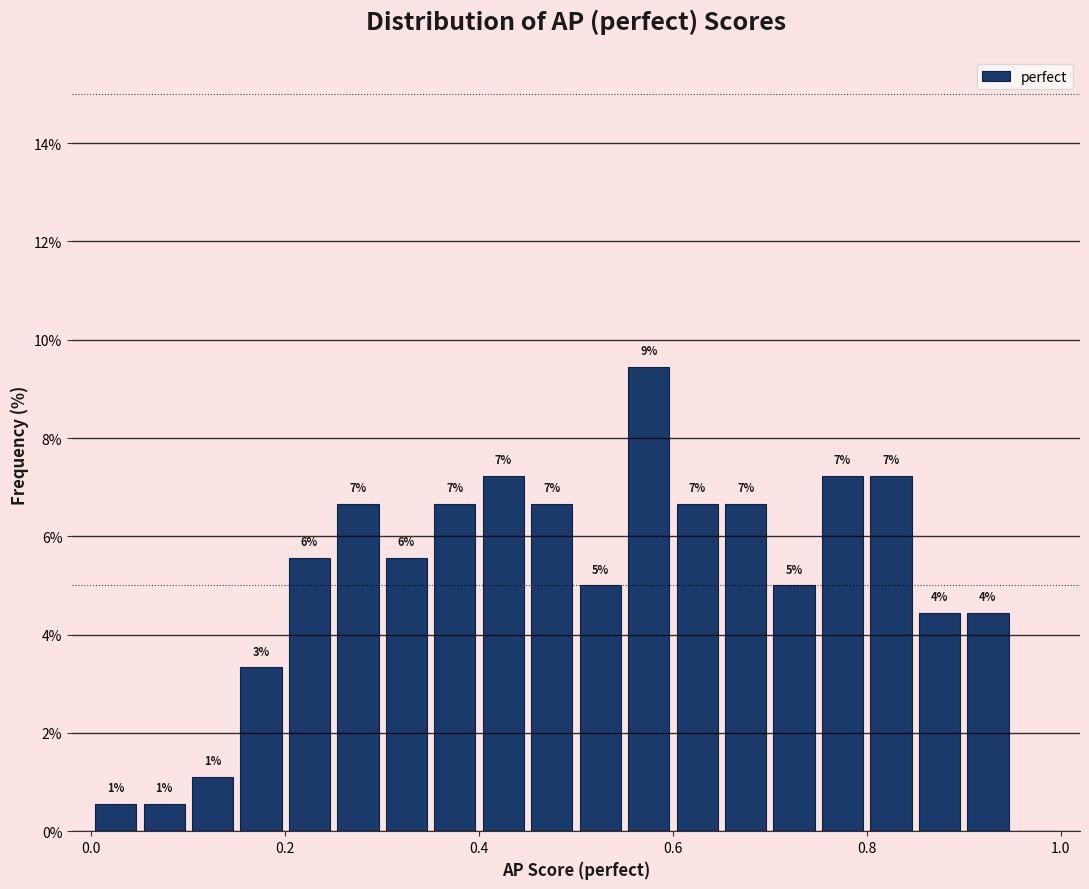

Read against the x-axis, roughly where is the centre of the tallest bar?

0.58